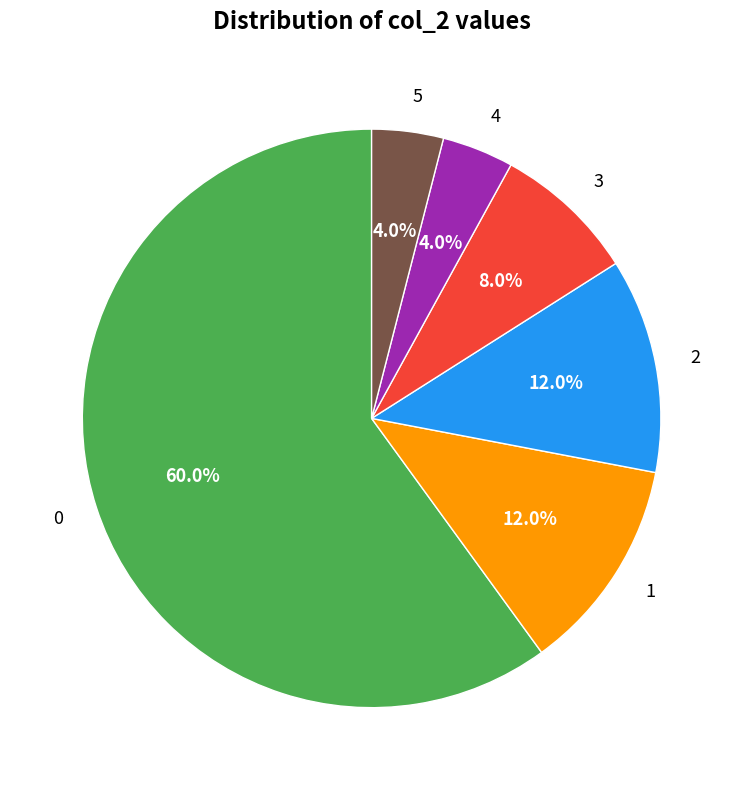

How many slices are in this pie chart?

6